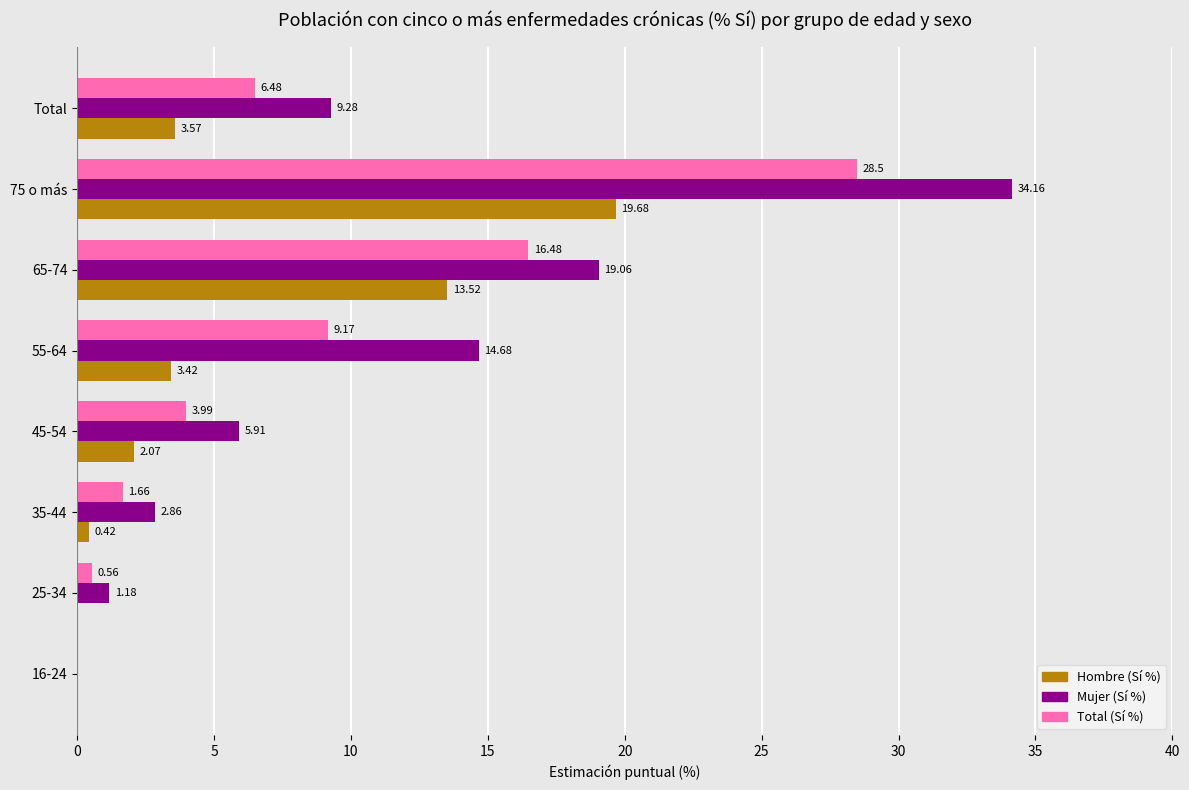

What is the sum of the Total (Sí %) values at 35-44 and Total?

8.1